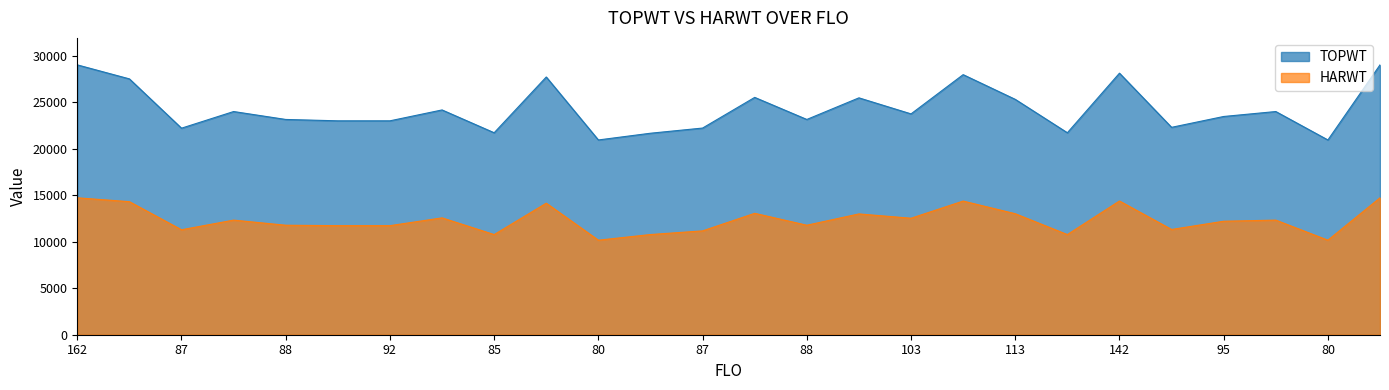

The value of TOPWT at 95 is 4811. True or false?

False